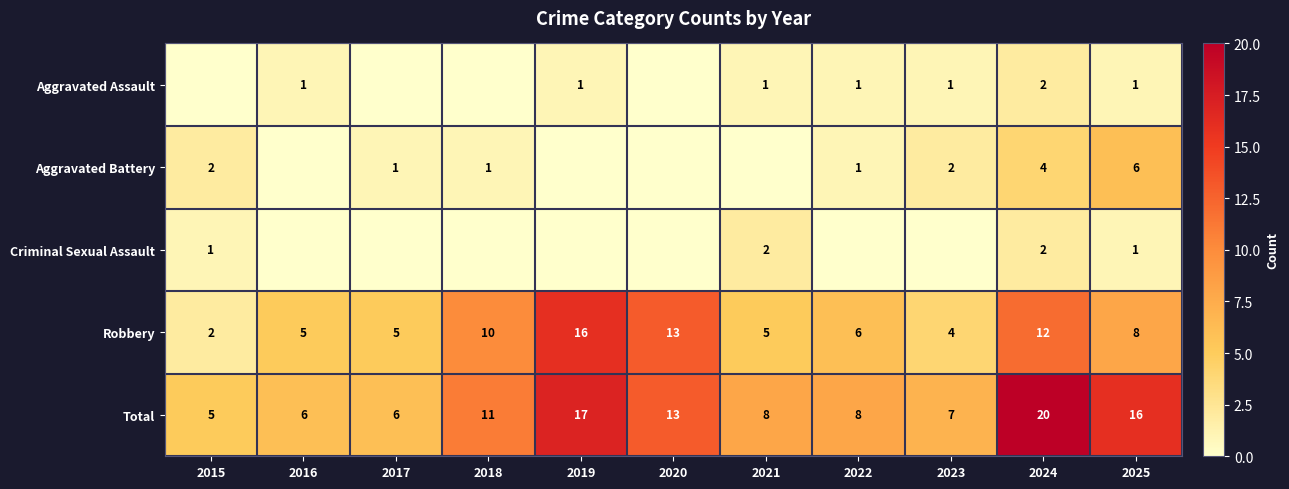

The value of Aggravated Assault at 2019 is 2. True or false?

False